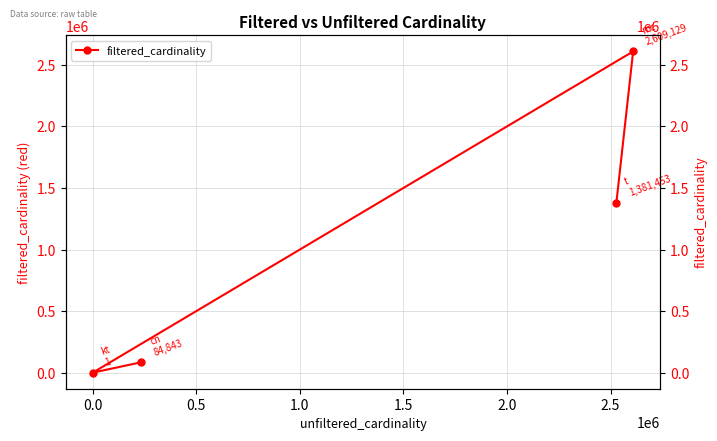

The value at 0.5 is 3708193. True or false?

False